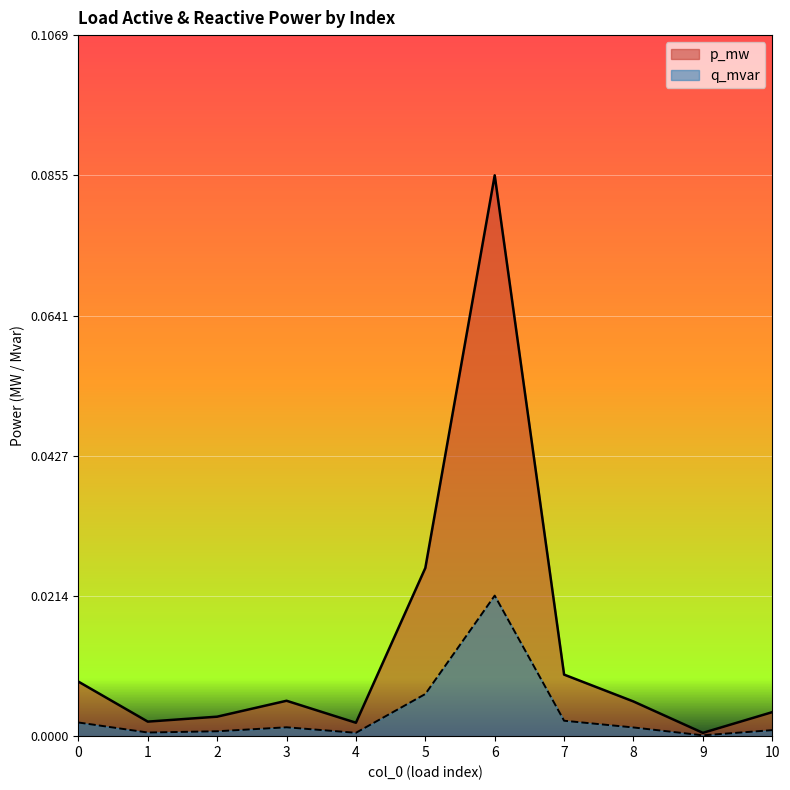

Does the chart display data point markers on the line(s)?

No